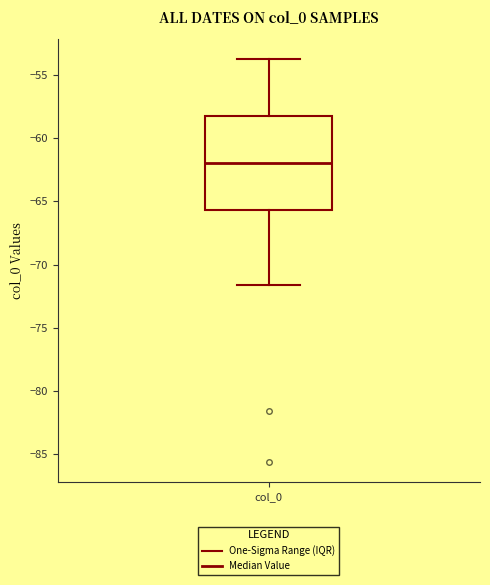

Read this box plot against the y-axis: the position of the median line, the range covered by the box, and the ends of both whiskers. The values are not printed on the chart, so give them approximately, as read against the axis.

median -62.0, box -65.5 to -58.5, whiskers -71.5 to -53.5